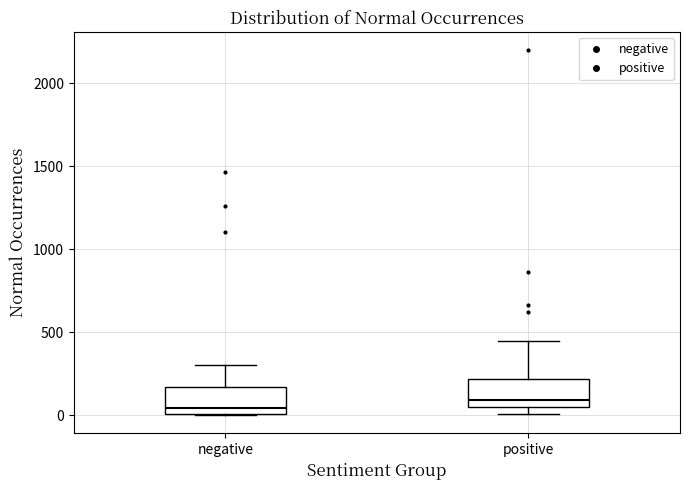

Where does the median line of the box for negative sit on the y-axis? The values are not printed on the chart, so give them approximately, as read against the axis.

50